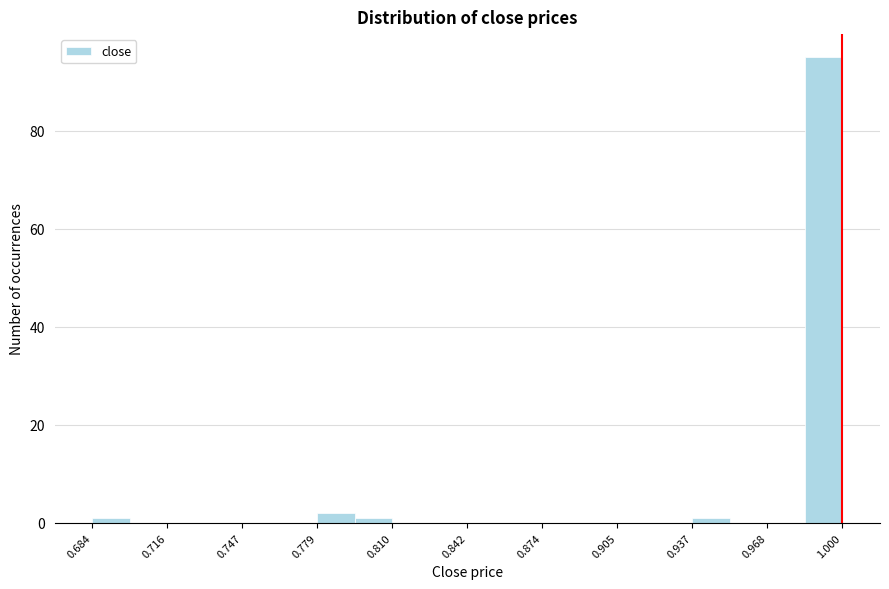

Around what value on the x-axis is the tallest bar? Give the approximate position of its centre, as read against the axis.

0.990